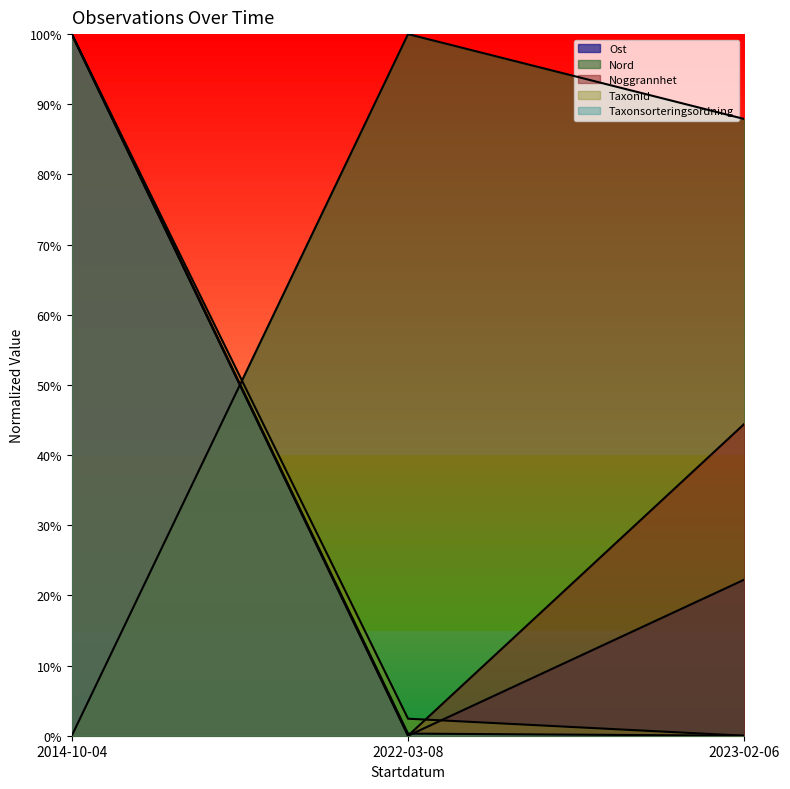

What are all the series names shown in the legend?

Ost, Nord, Noggrannhet, TaxonId, Taxonsorteringsordning